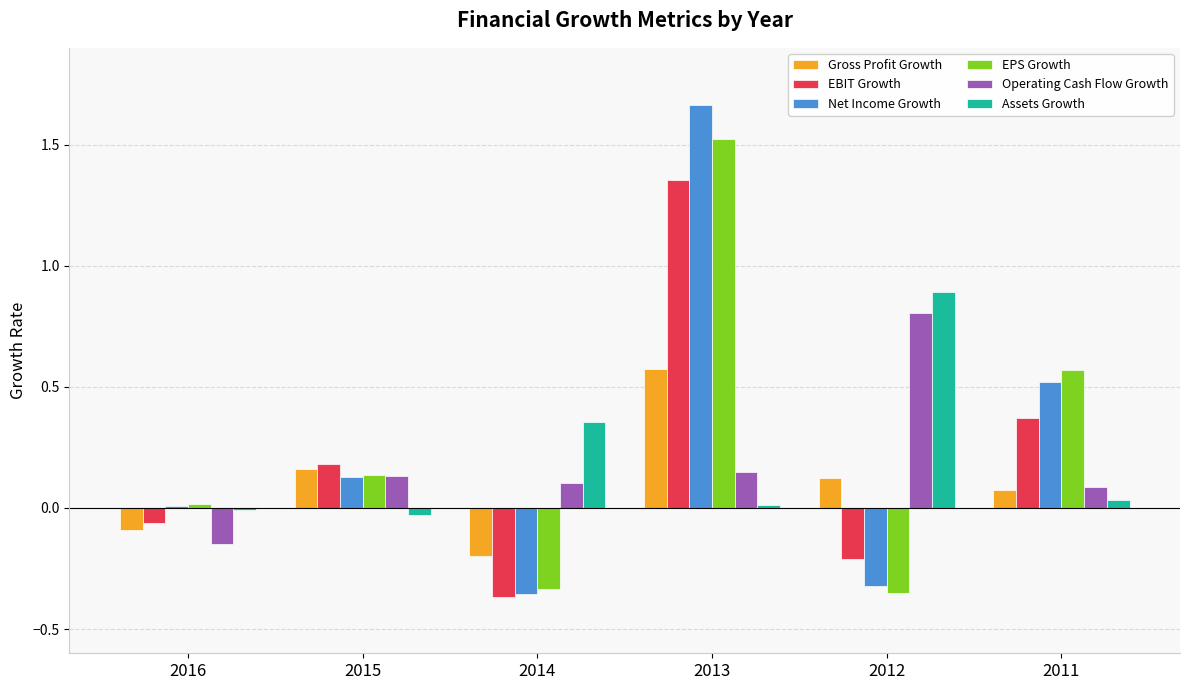

The Assets Growth series shows 0.0 at 2011. True or false?

True